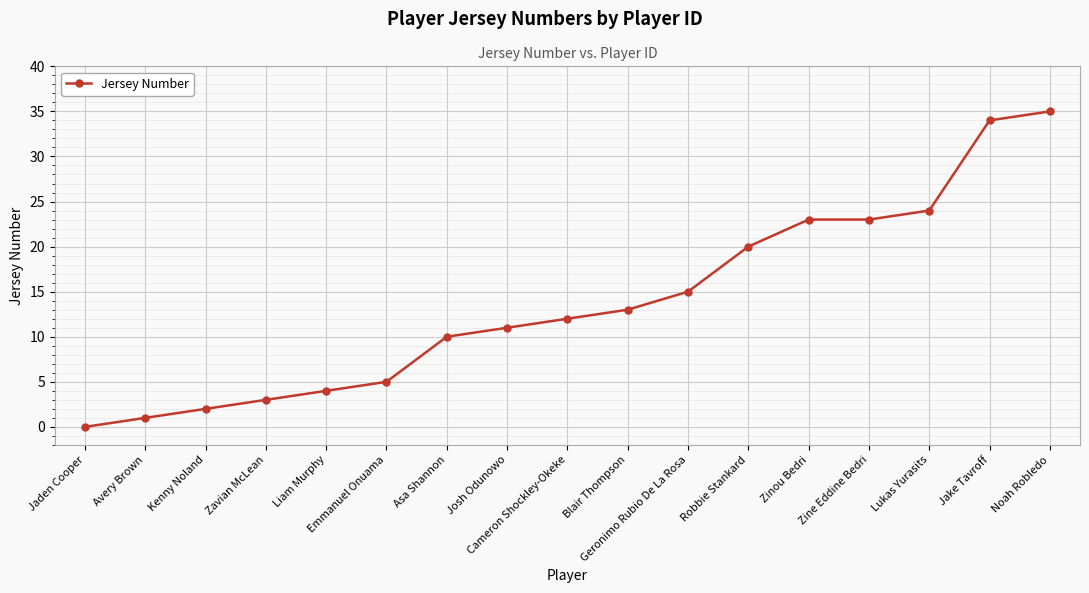

What value does the data have at Zine Eddine Bedri?

23